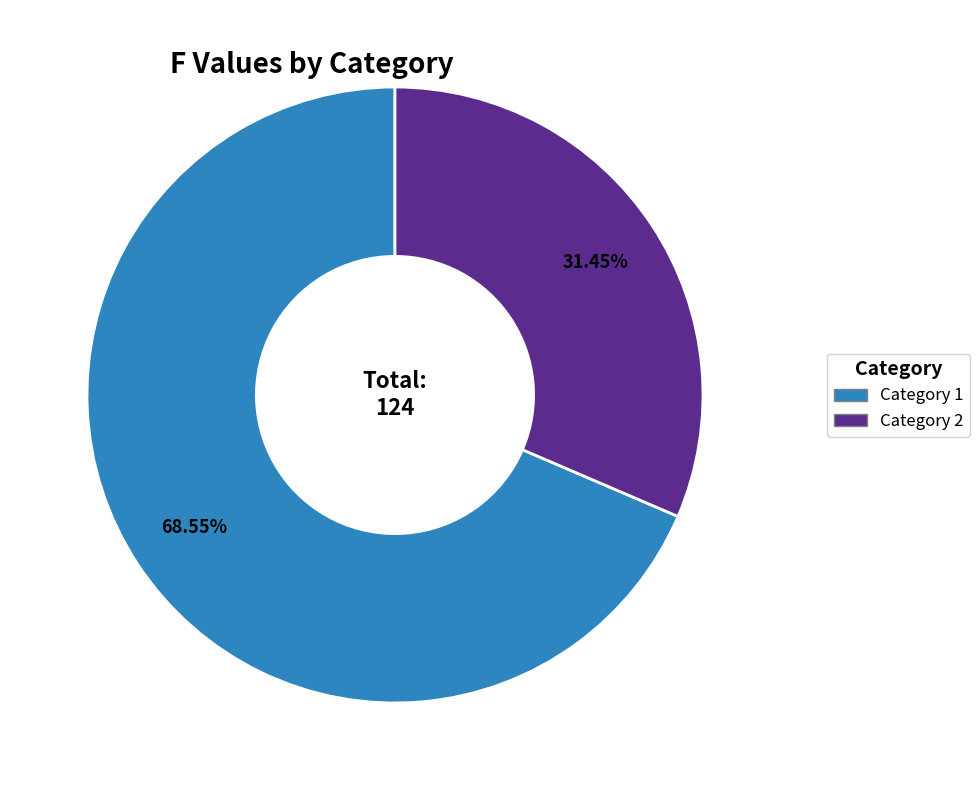

Does any single category account for the majority?

Yes